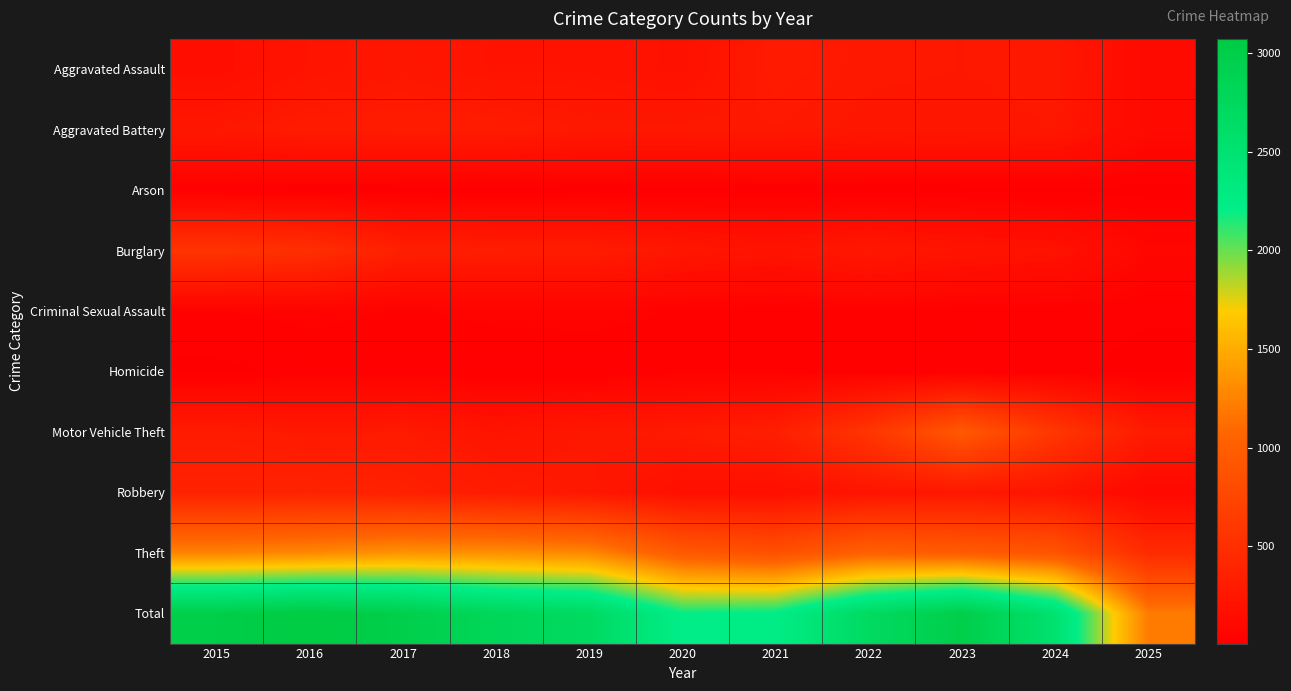

Reading left to right, list all the values displayed in this chart.

Aggravated Assault: 2015=164	2016=225	2017=251	2018=220	2019=220	2020=192	2021=295	2022=264	2023=259	2024=267	2025=117
Aggravated Battery: 2015=259	2016=298	2017=303	2018=302	2019=267	2020=268	2021=270	2022=249	2023=251	2024=259	2025=112
Arson: 2015=22	2016=14	2017=12	2018=8	2019=16	2020=12	2021=18	2022=15	2023=15	2024=12	2025=9
Burglary: 2015=552	2016=505	2017=339	2018=319	2019=308	2020=250	2021=220	2022=263	2023=225	2024=205	2025=85
Criminal Sexual Assault: 2015=43	2016=51	2017=41	2018=51	2019=55	2020=40	2021=33	2022=44	2023=35	2024=30	2025=25
Homicide: 2015=13	2016=28	2017=27	2018=23	2019=21	2020=34	2021=38	2022=35	2023=23	2024=30	2025=8
Motor Vehicle Theft: 2015=299	2016=272	2017=285	2018=225	2019=262	2020=287	2021=332	2022=569	2023=943	2024=588	2025=290
Robbery: 2015=372	2016=381	2017=356	2018=302	2019=263	2020=174	2021=175	2022=227	2023=257	2024=230	2025=103
Theft: 2015=1263	2016=1297	2017=1359	2018=1337	2019=1288	2020=954	2021=856	2022=1032	2023=980	2024=903	2025=466
Total: 2015=2987	2016=3071	2017=2973	2018=2787	2019=2700	2020=2211	2021=2237	2022=2698	2023=2988	2024=2524	2025=1215